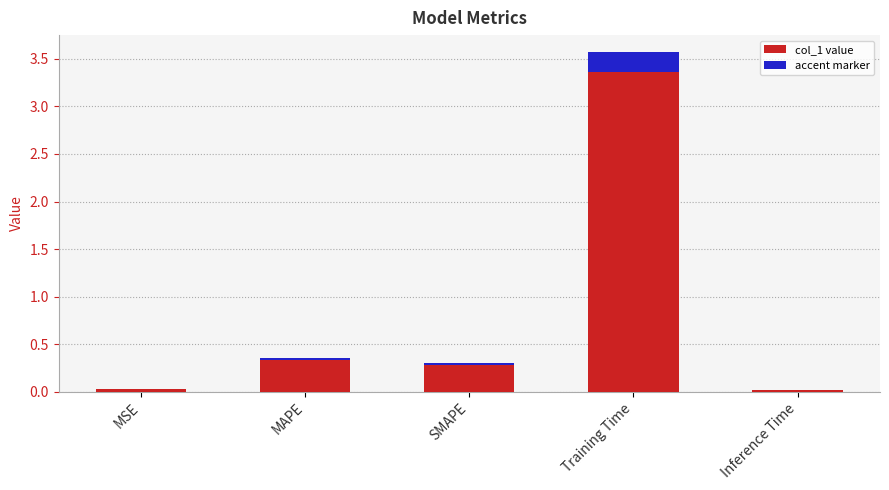

Reading left to right, what are all the values shown in this chart?

0.0	0.4	0.3	3.6	0.0